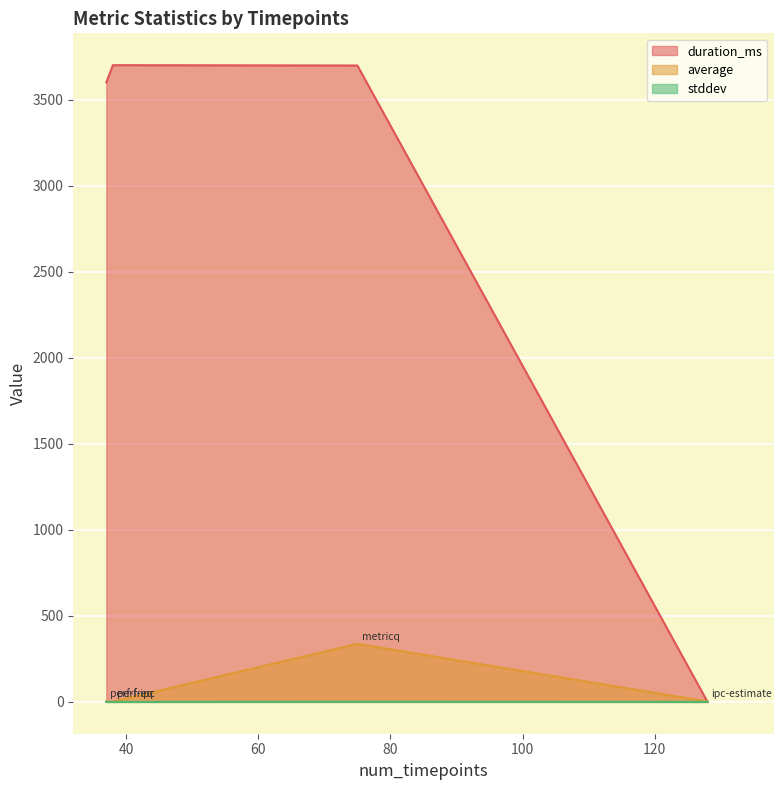

Which category has the highest value in the average series?

75